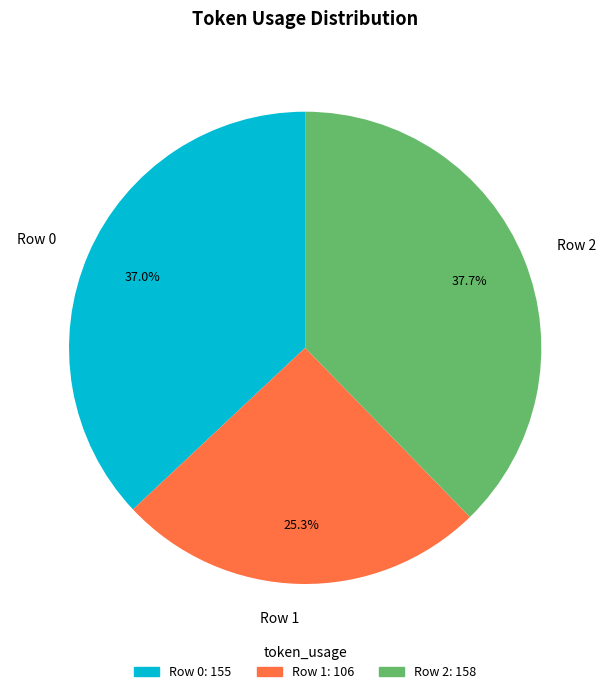

Does Row 1 account for over 50% of the chart?

No